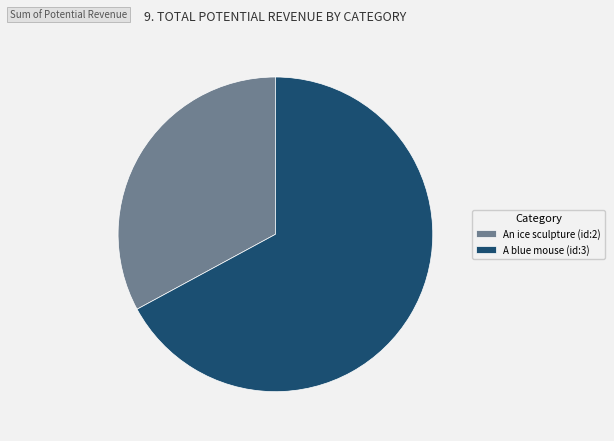

Combined, do A blue mouse (id:3) and An ice sculpture (id:2) account for over 50%?

Yes